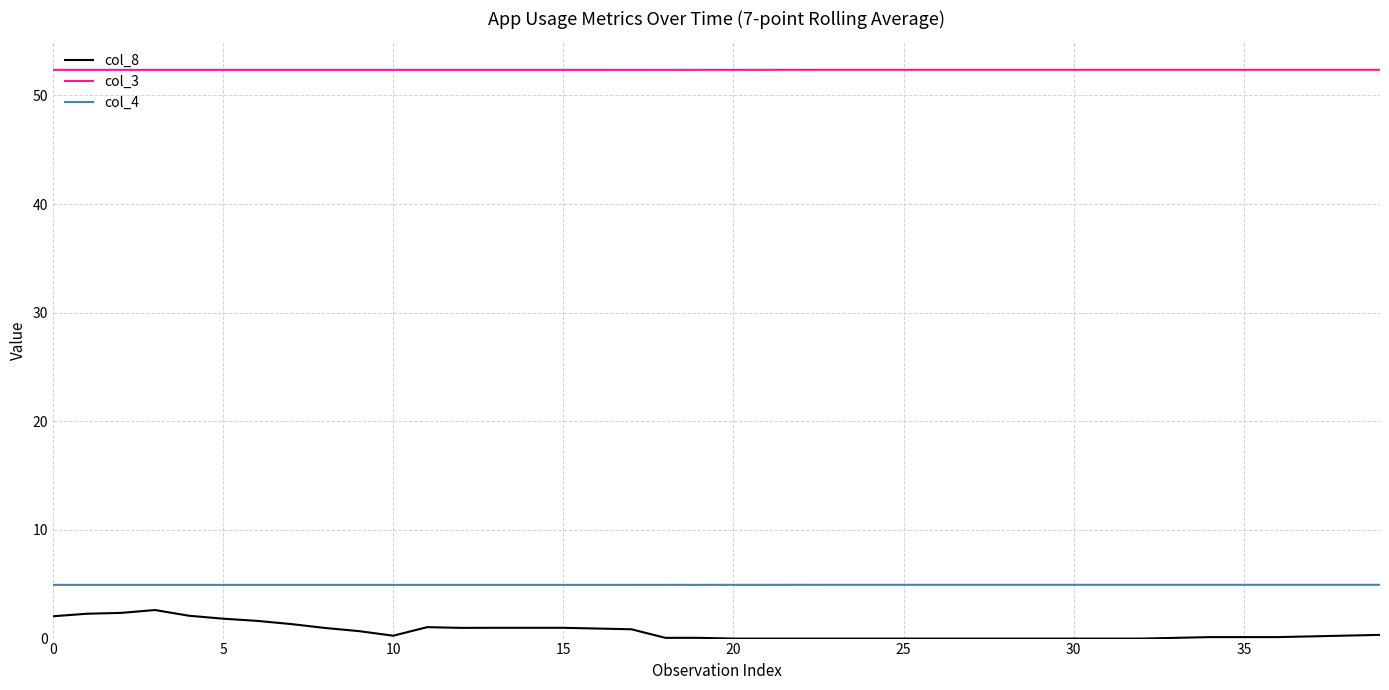

What is the sum of all col_8 values?

26.4